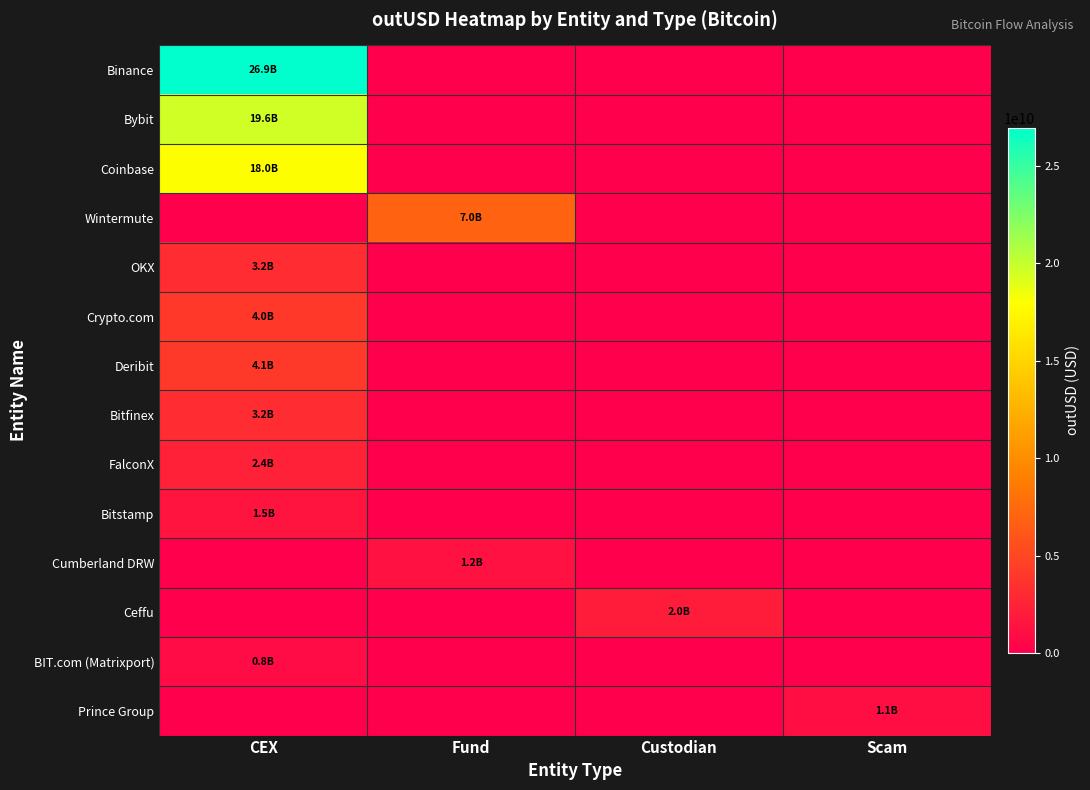

Rank the series by their maximum value, from lowest to highest.

BIT.com (Matrixport), Prince Group, Cumberland DRW, Bitstamp, Ceffu, FalconX, OKX, Bitfinex, Crypto.com, Deribit, Wintermute, Coinbase, Bybit, Binance